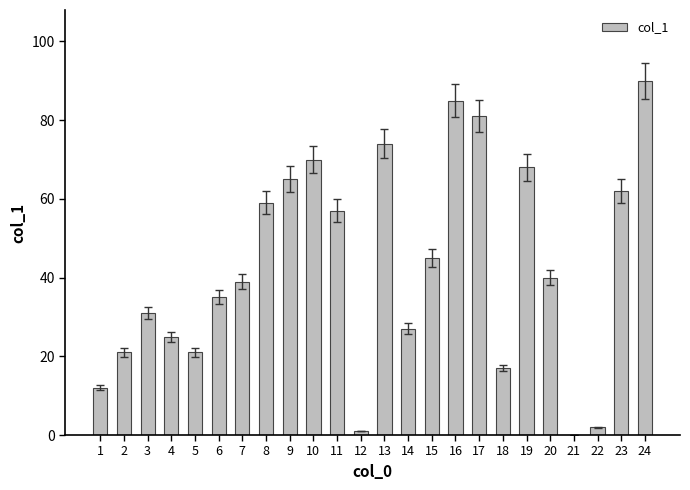

What is the sum of all values?

1027